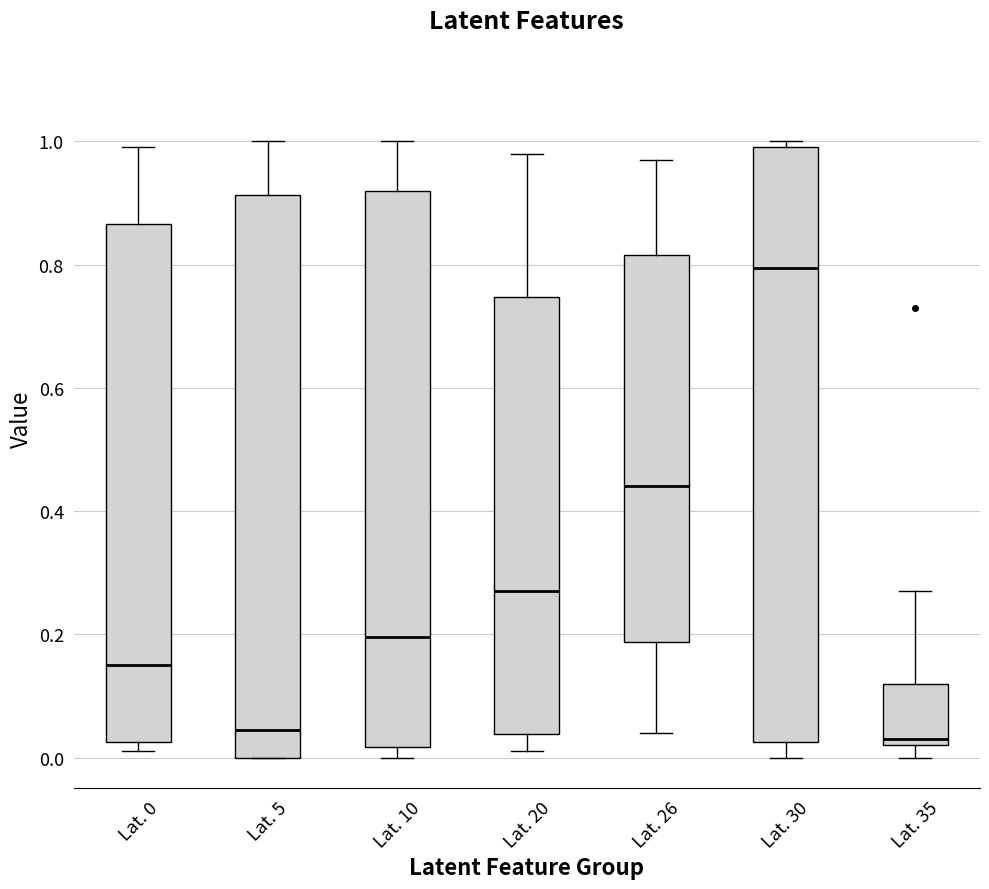

Reading left to right, transcribe this box plot: for each box, give where its median line is, the range the box spans, and where its two whiskers end, as read against the y-axis. The values are not printed on the chart, so give them approximately, as read against the axis.

Lat. 0: median 0.16, box 0.02 to 0.86, whiskers 0.02 (just below the box's lower edge) to 1.00
Lat. 5: median 0.04, box 0.00 to 0.92, whiskers 0.00 to 1.00
Lat. 10: median 0.20, box 0.02 to 0.92, whiskers 0.00 to 1.00
Lat. 20: median 0.28, box 0.04 to 0.74, whiskers 0.02 to 0.98
Lat. 26: median 0.44, box 0.18 to 0.82, whiskers 0.04 to 0.98
Lat. 30: median 0.80, box 0.02 to 1.00, whiskers 0.00 to 1.00 (just above the box's upper edge)
Lat. 35: median 0.04, box 0.02 to 0.12, whiskers 0.00 to 0.28